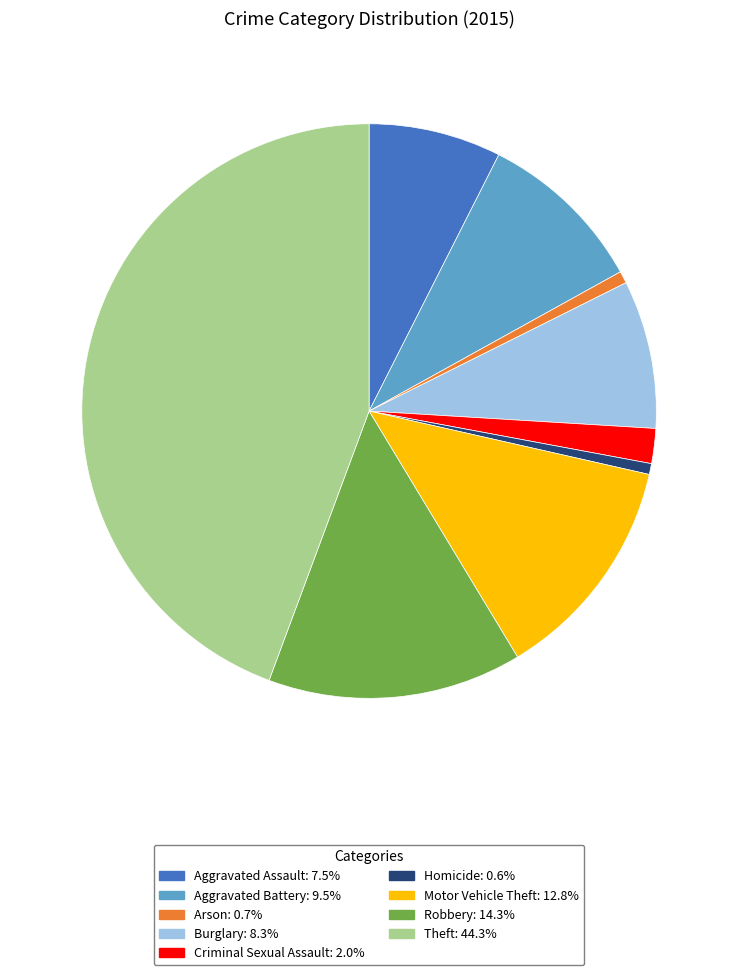

Which slice is the largest?

Theft